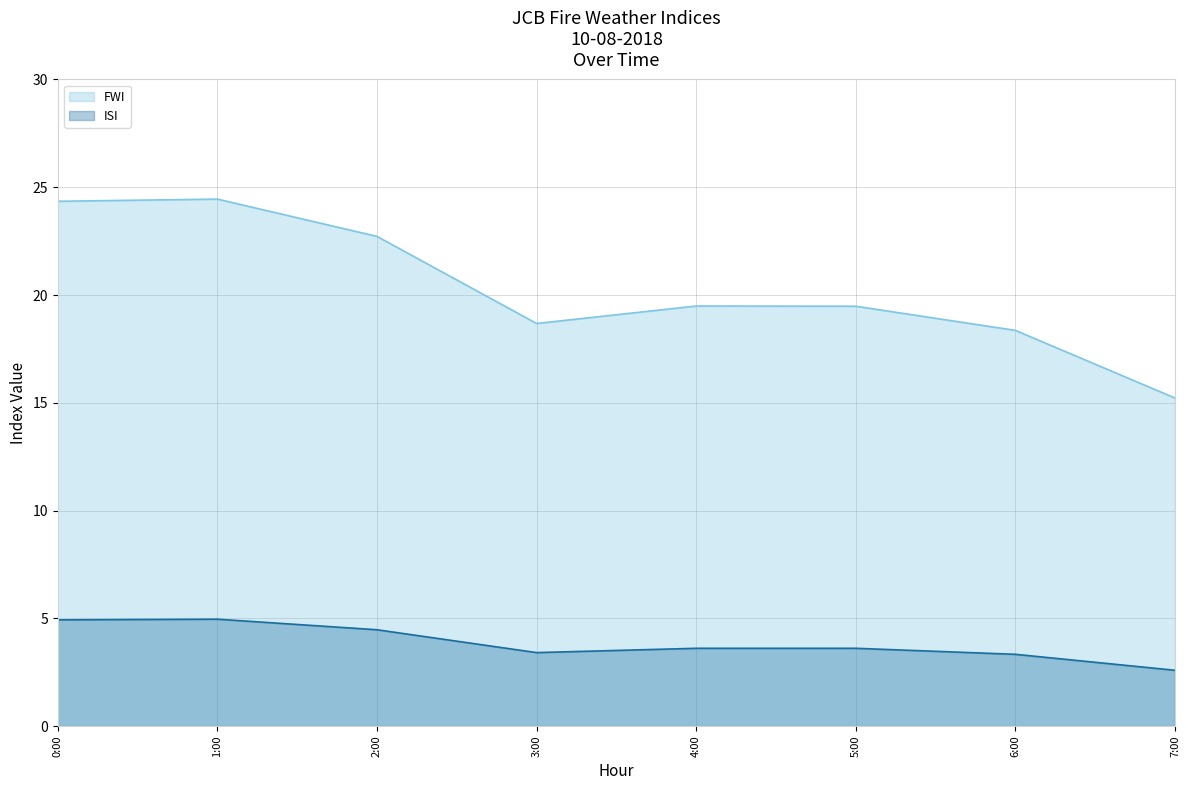

Read the FWI value at 6:00.

18.4